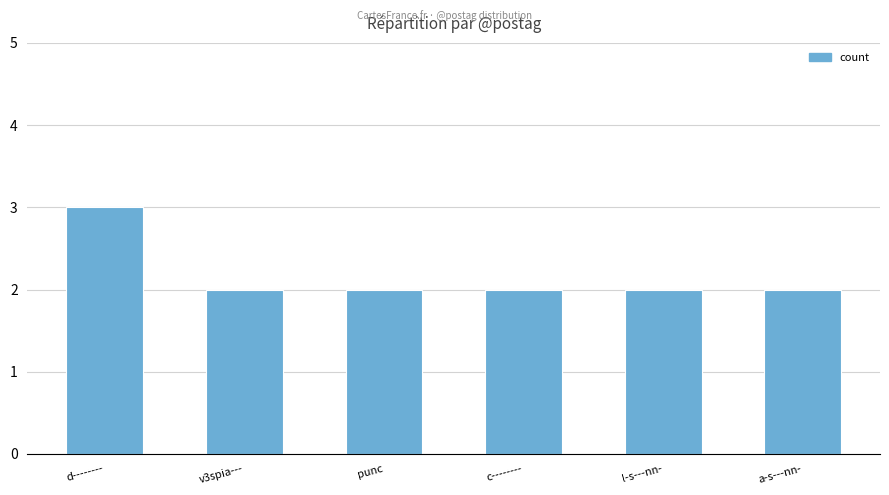

What is the value of the 6th bar from the left?

2